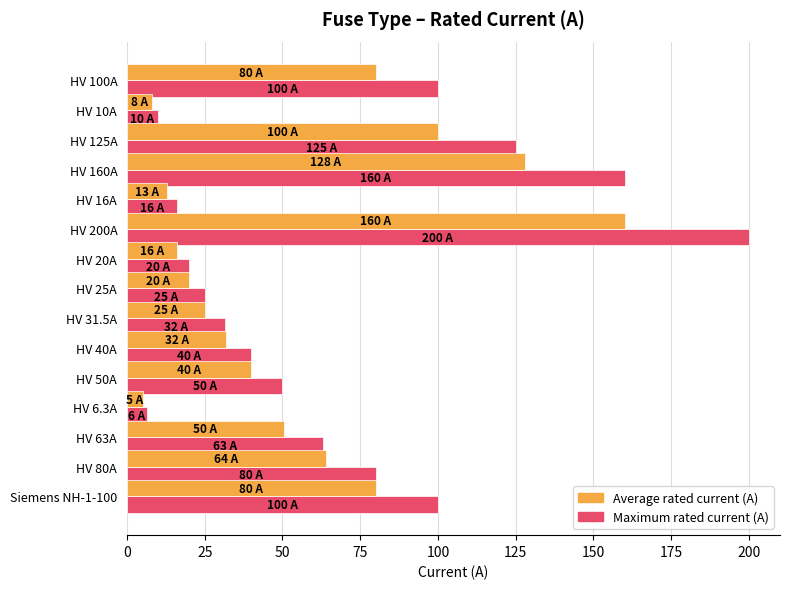

List the series in order of their overall mean, highest first.

Maximum rated current (A), Average rated current (A)